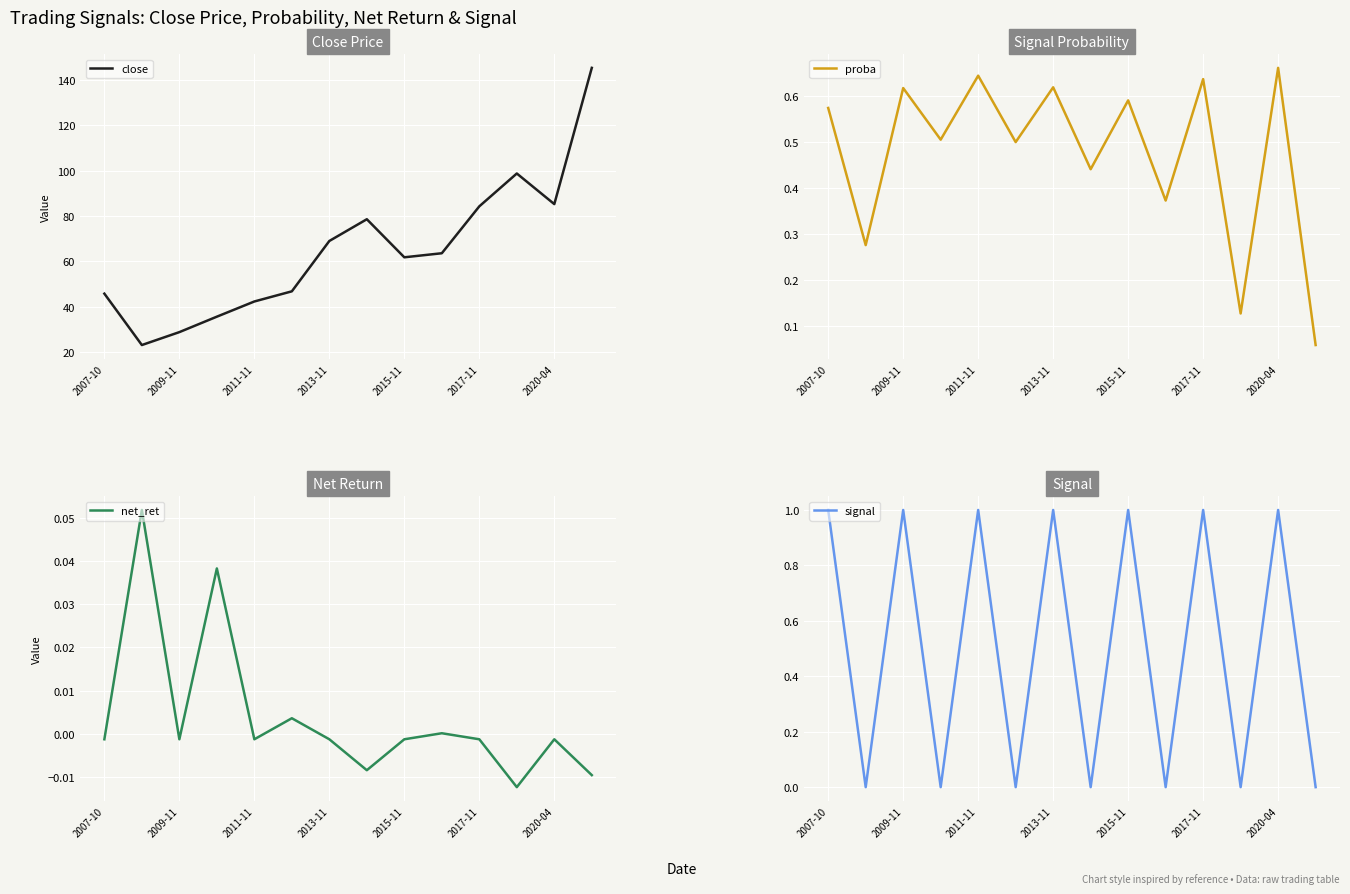

True or false: net_ret has more than 0 points higher than both neighbors.

True